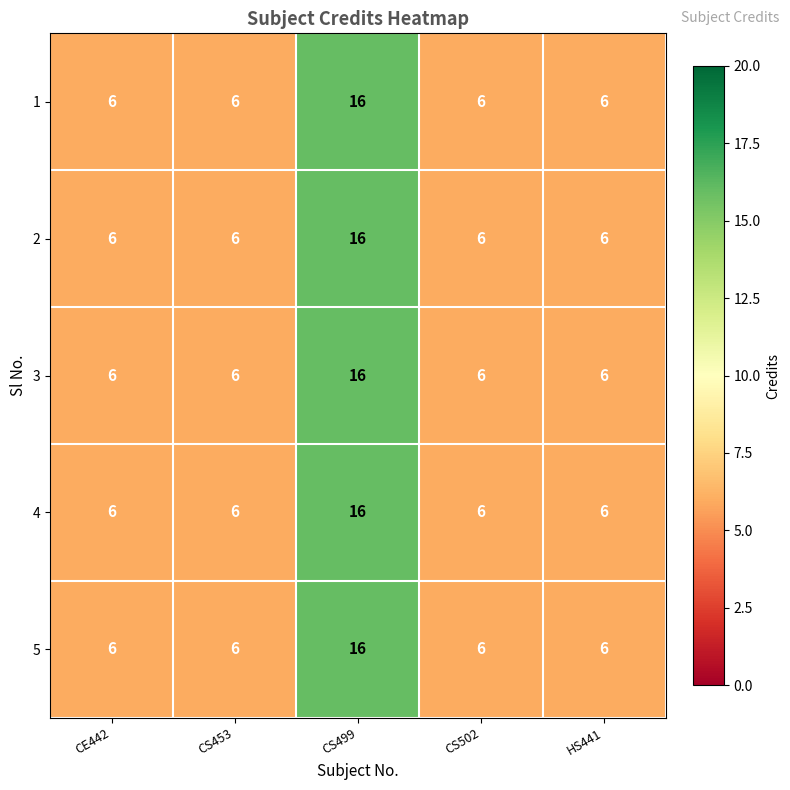

Reading left to right, extract all data points from this chart.

1: CE442=6	CS453=6	CS499=16	CS502=6	HS441=6
2: CE442=6	CS453=6	CS499=16	CS502=6	HS441=6
3: CE442=6	CS453=6	CS499=16	CS502=6	HS441=6
4: CE442=6	CS453=6	CS499=16	CS502=6	HS441=6
5: CE442=6	CS453=6	CS499=16	CS502=6	HS441=6